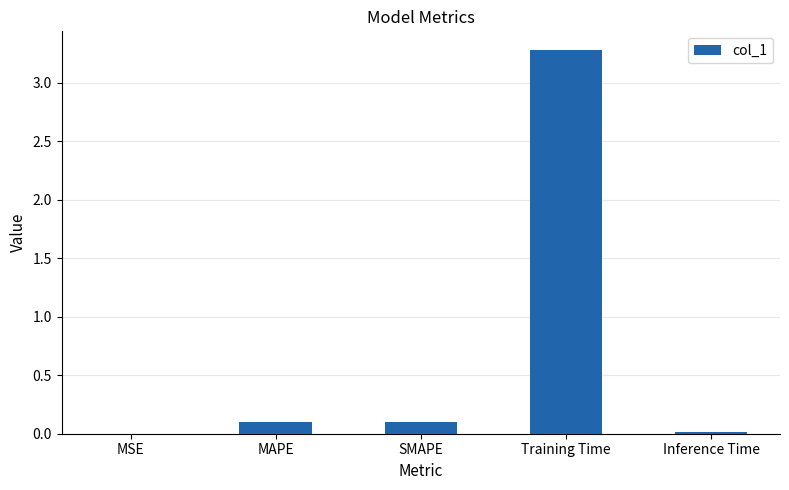

List the labels in order of value, largest first.

Training Time, MAPE, SMAPE, Inference Time, MSE